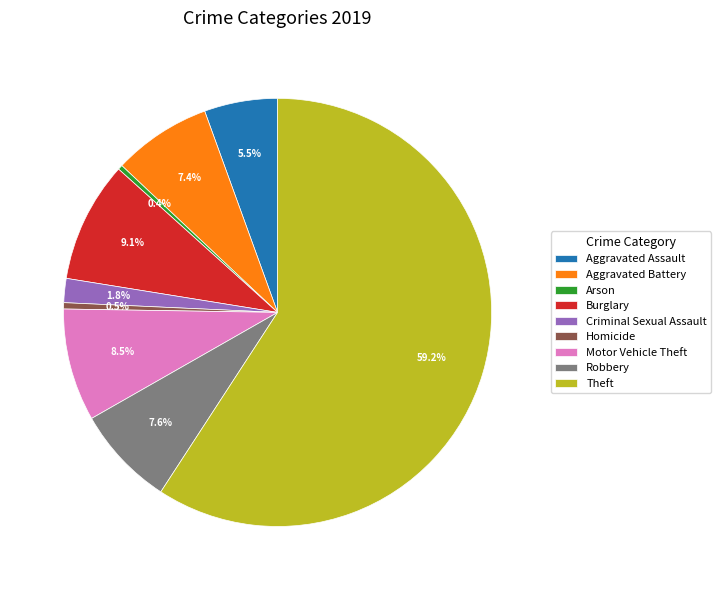

To the nearest percent, what is the average slice percentage?

11%